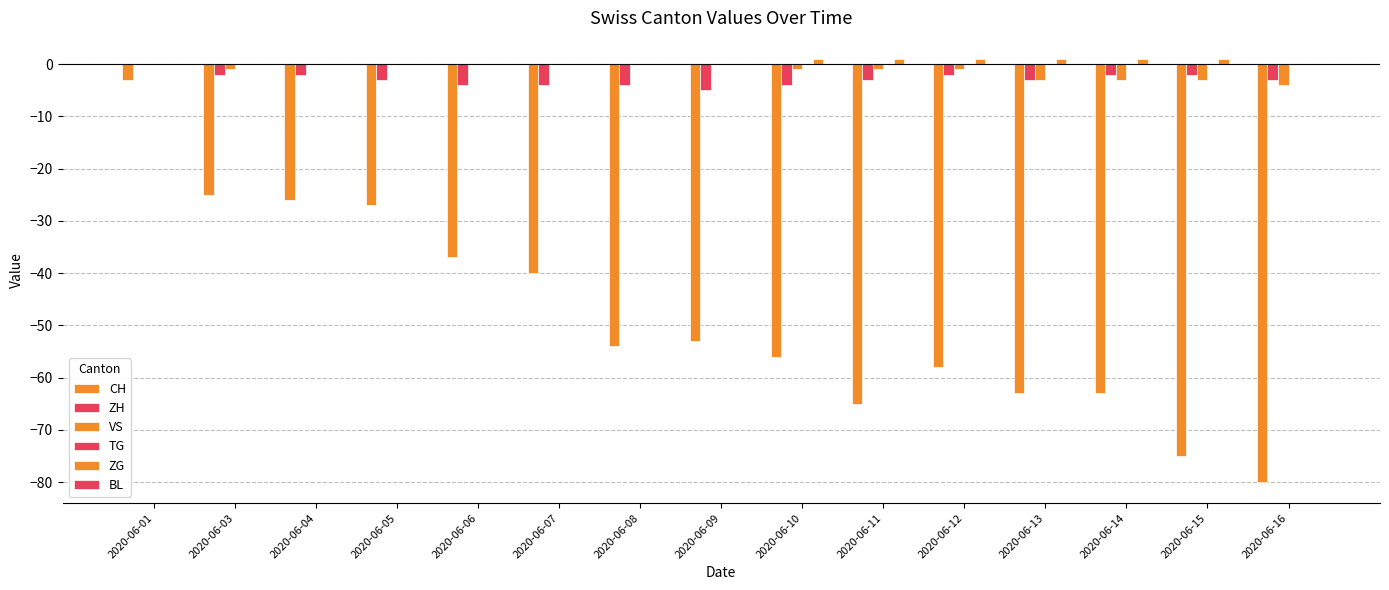

What is the average value of the CH series?

-48